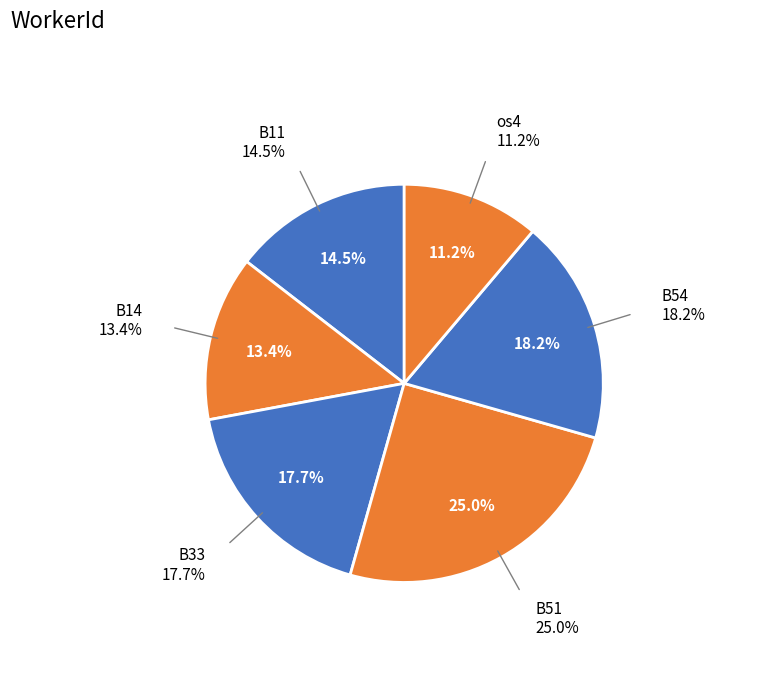

The B33 slice represents 12% of the pie. True or false?

False